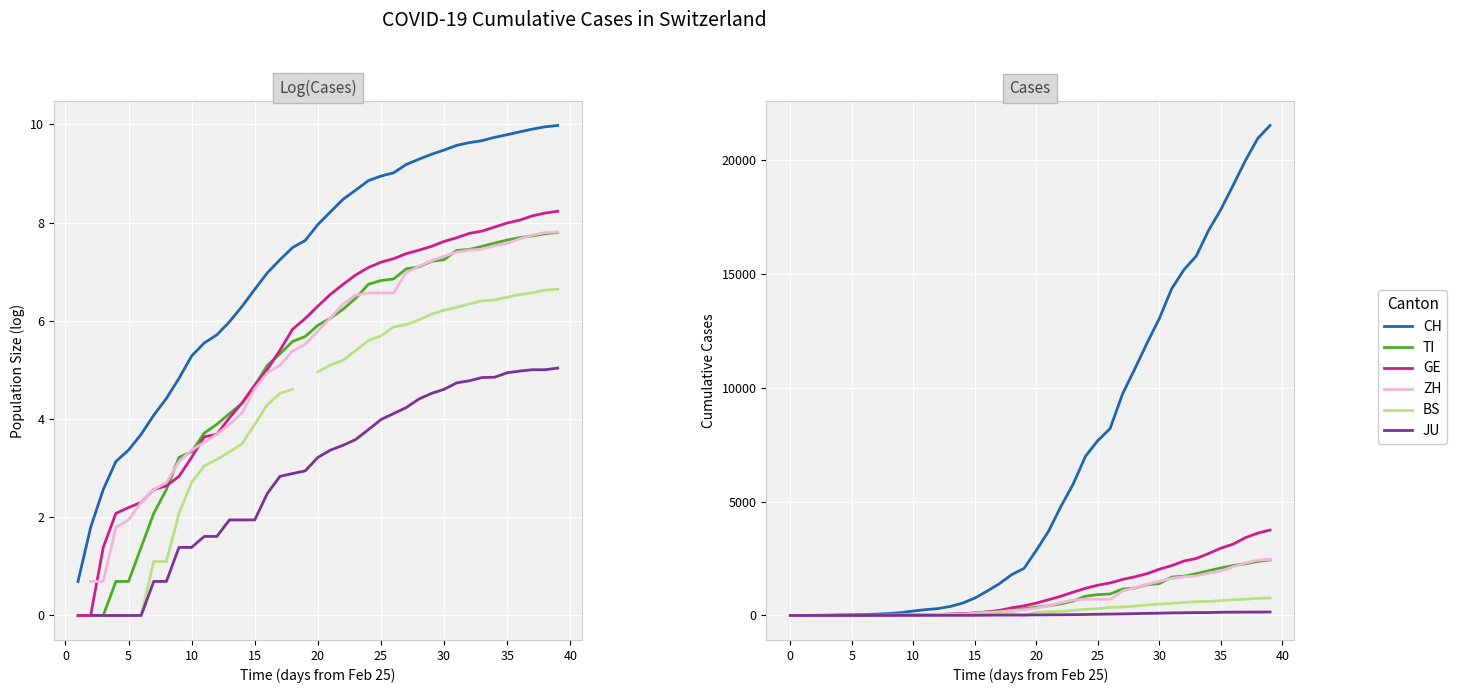

How many data points does each series have?

40